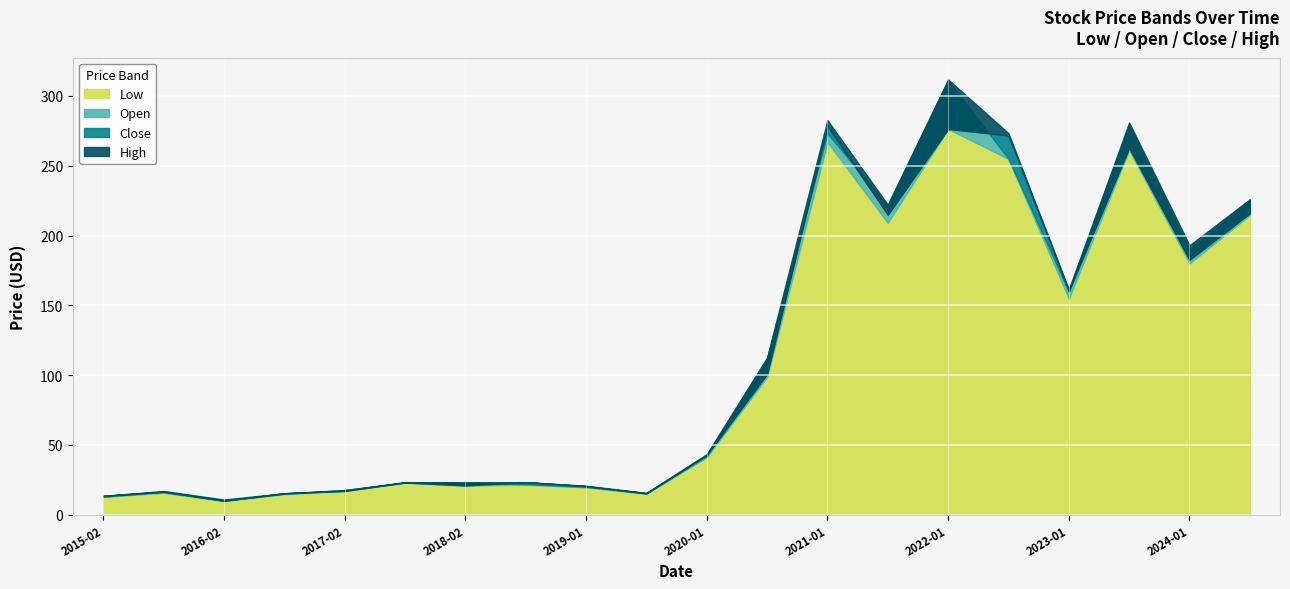

True or false: Close and Low cross at least once.

False